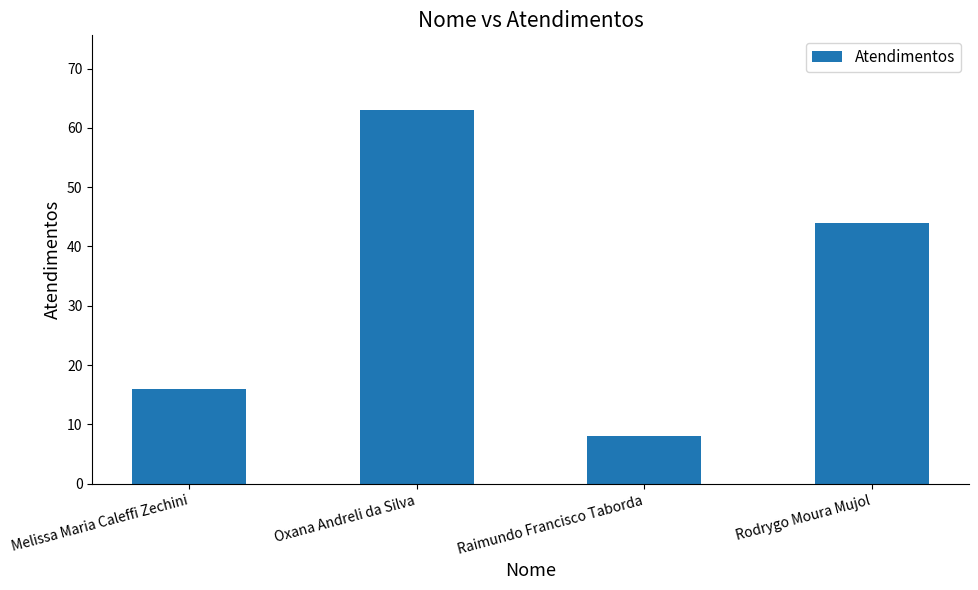

How many data points are less than 44?

2